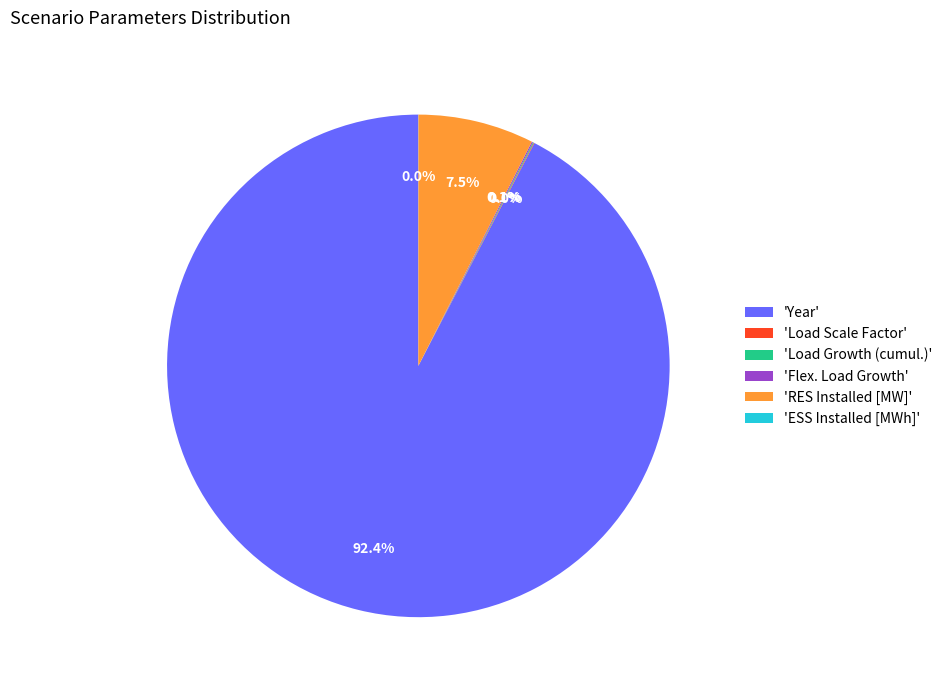

What portion of the pie excludes 'RES Installed [MW]'?

92.5%